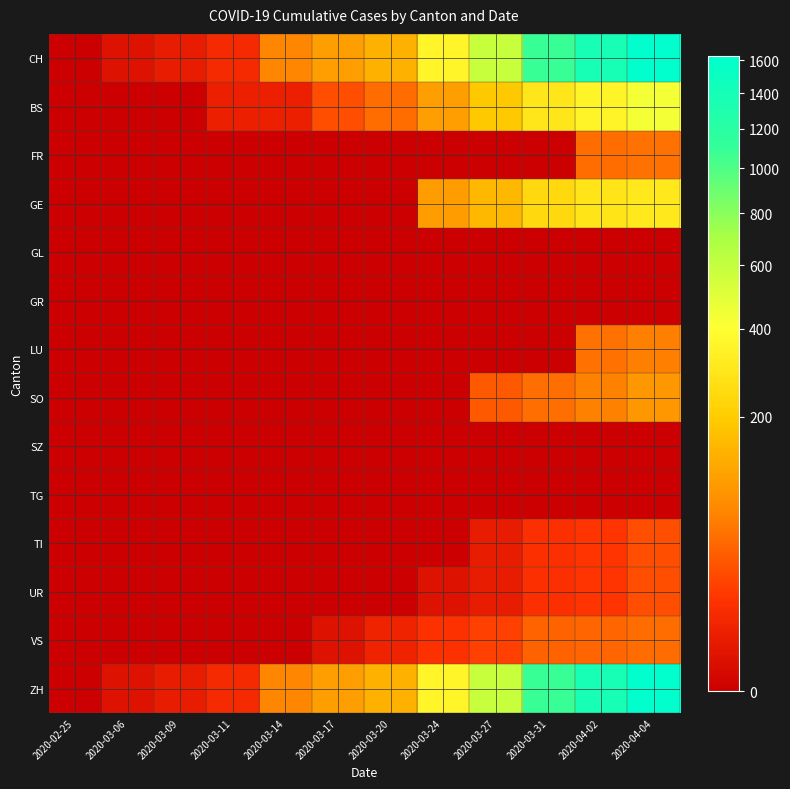

At which category is the sum across all series the highest?

2020-04-04